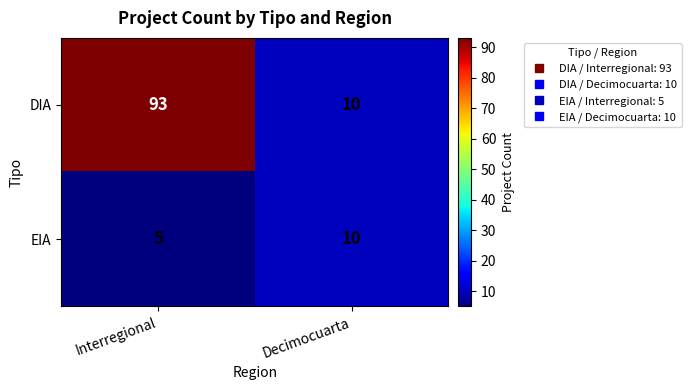

Which series has the largest total across all categories?

DIA